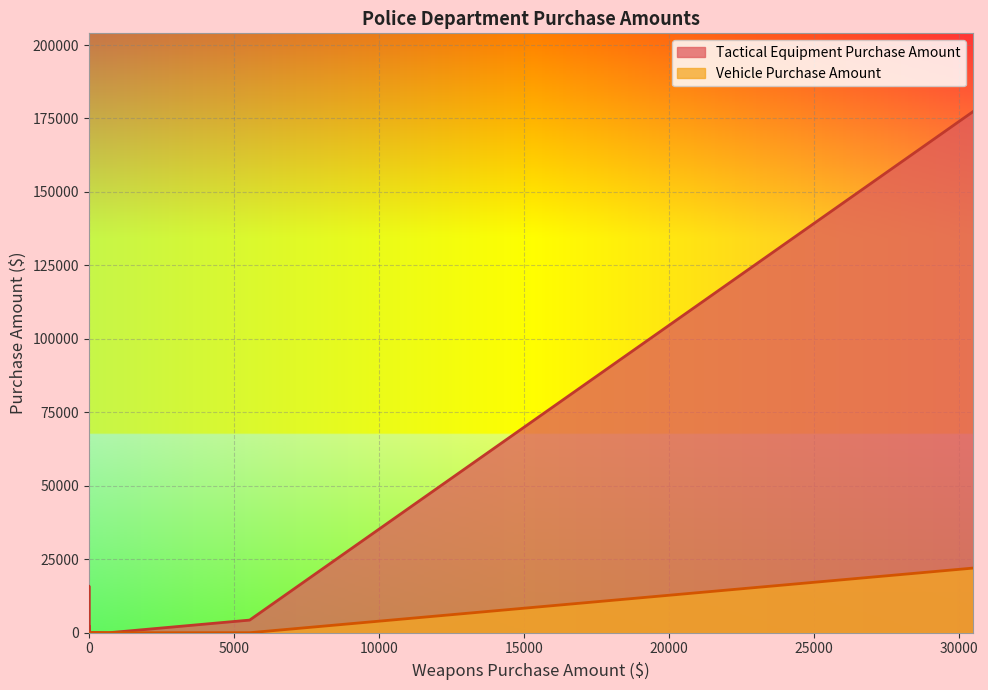

Reading left to right, what are all the values shown in this chart?

Tactical Equipment Purchase Amount: ALASKA DEPT OF PUBLIC SAFETY=177373.1	DOI/NPS DENALI=2100.1	DOJ/ATF ANCHORAGE=0.0	DOJ/DEA ANCHORAGE=15852.0	DOJ/FBI ANCHORAGE=0.0	DOJ/USMS ANCHORAGE=224.1	JUNEAU POLICE DEPT=4300.0	KODIAK POLICE DEPT=0.0	NORTH POLE POLICE DEPT=100.0
Vehicle Purchase Amount: ALASKA DEPT OF PUBLIC SAFETY=22000.0	DOI/NPS DENALI=0.0	DOJ/ATF ANCHORAGE=0.0	DOJ/DEA ANCHORAGE=0.0	DOJ/FBI ANCHORAGE=0.0	DOJ/USMS ANCHORAGE=0.0	JUNEAU POLICE DEPT=0.0	KODIAK POLICE DEPT=0.0	NORTH POLE POLICE DEPT=0.0